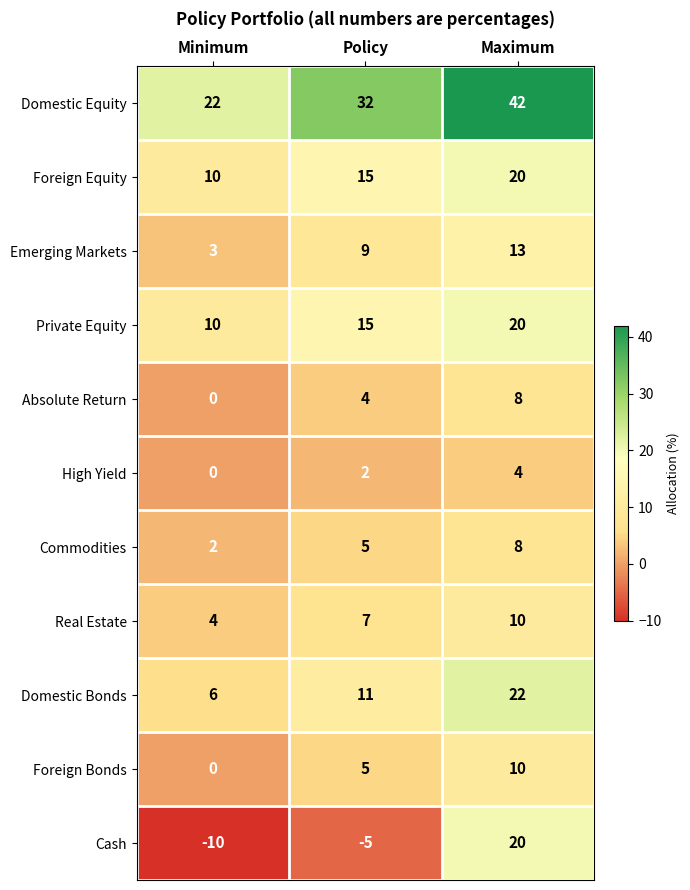

At which label is Domestic Equity closest to 32?

Policy